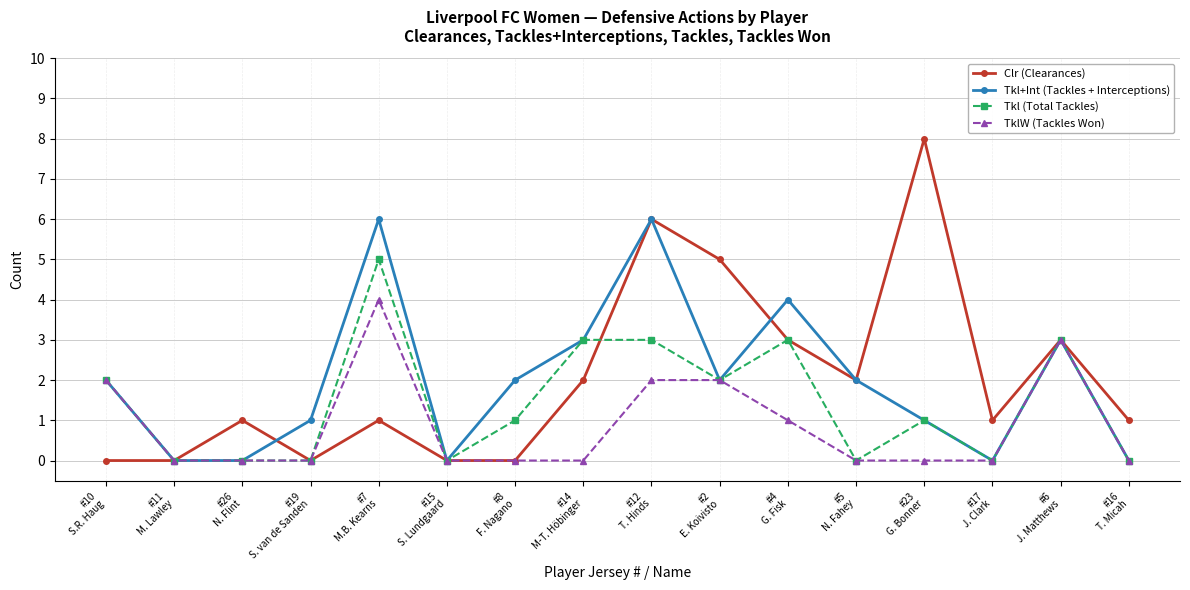

What is the average value of the Clr (Clearances) series?

2